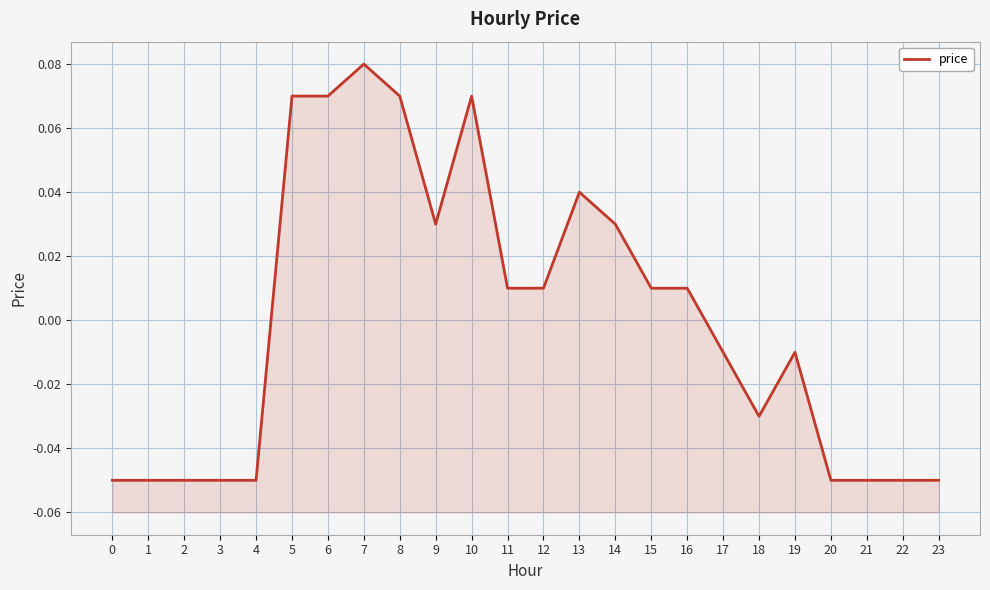

Rank the categories by value from highest to lowest.

7, 5, 6, 8, 10, 13, 9, 14, 11, 12, 15, 16, 17, 19, 18, 0, 1, 2, 3, 4, 20, 21, 22, 23